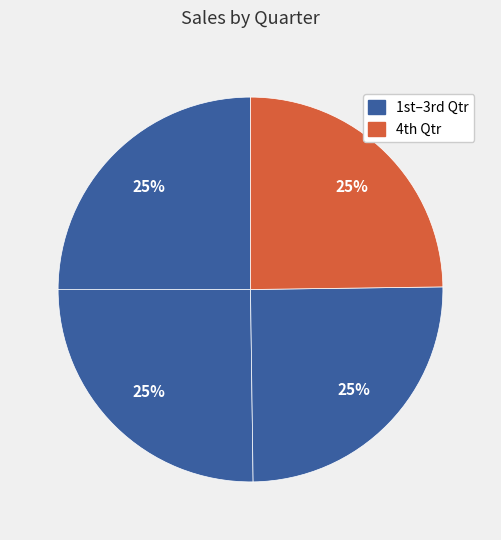

Rank the categories by value from lowest to highest.

4th Qtr, 1st Qtr, 3rd Qtr, 2nd Qtr